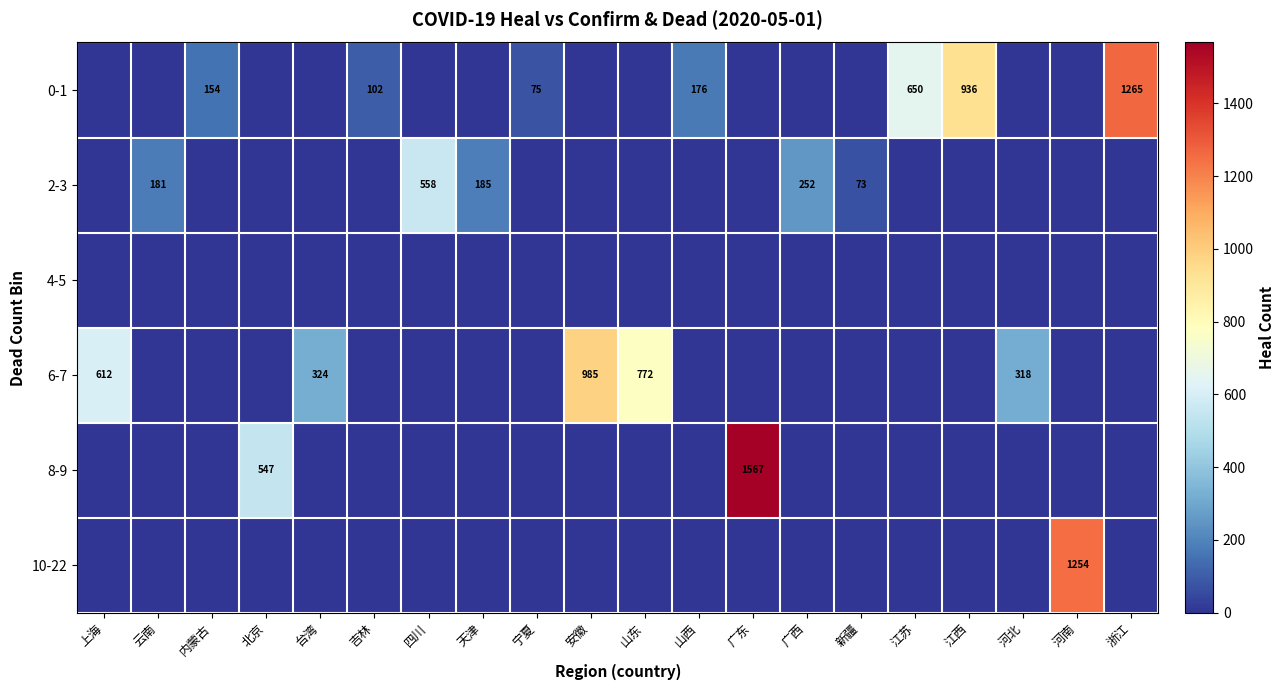

True or false: 0-1 has a value of 1265 at 浙江.

True